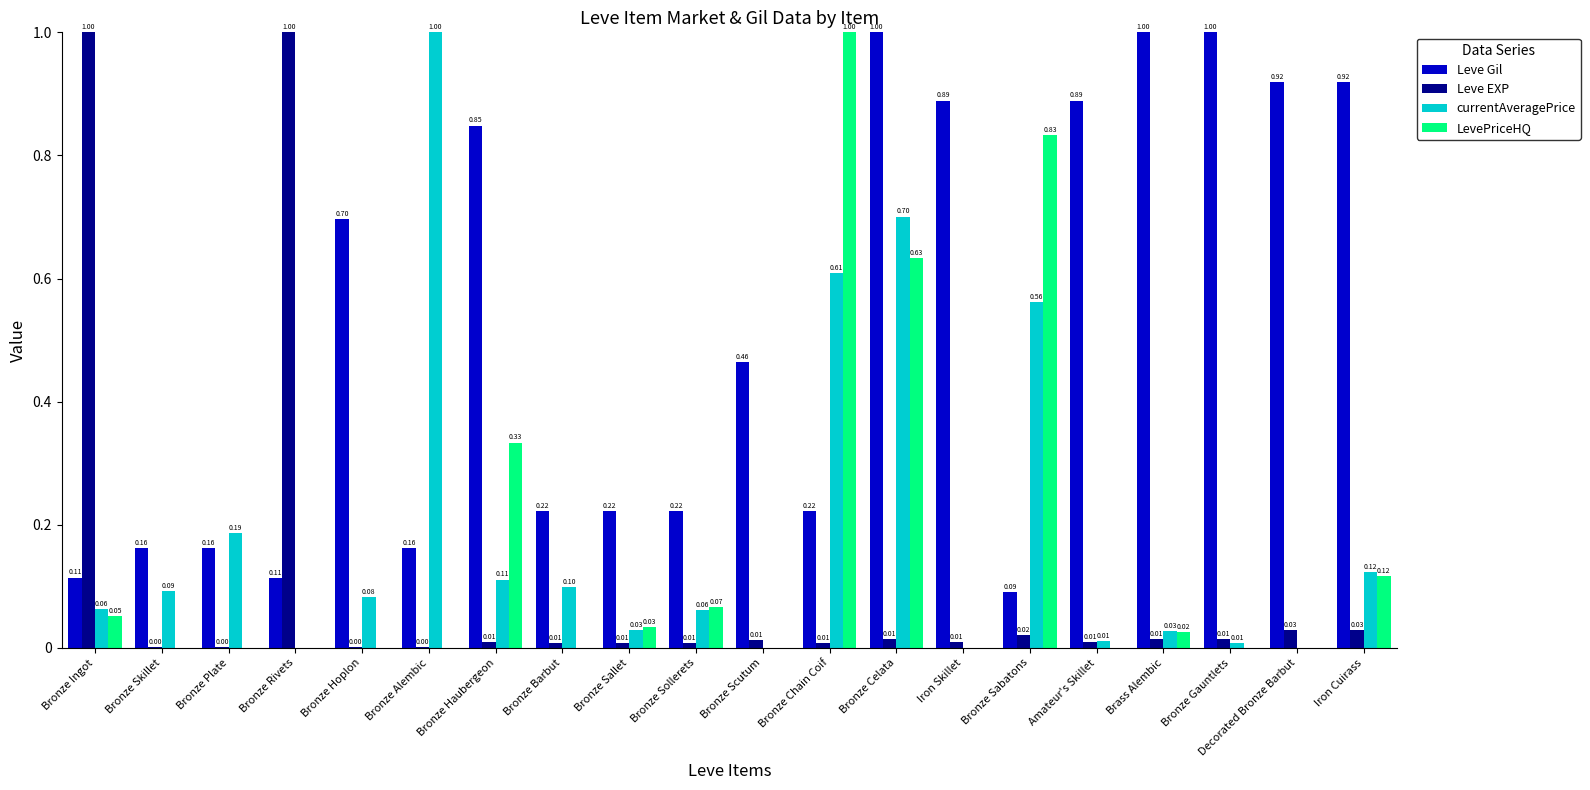

Which series changed the most between Bronze Ingot and Bronze Barbut?

Leve EXP